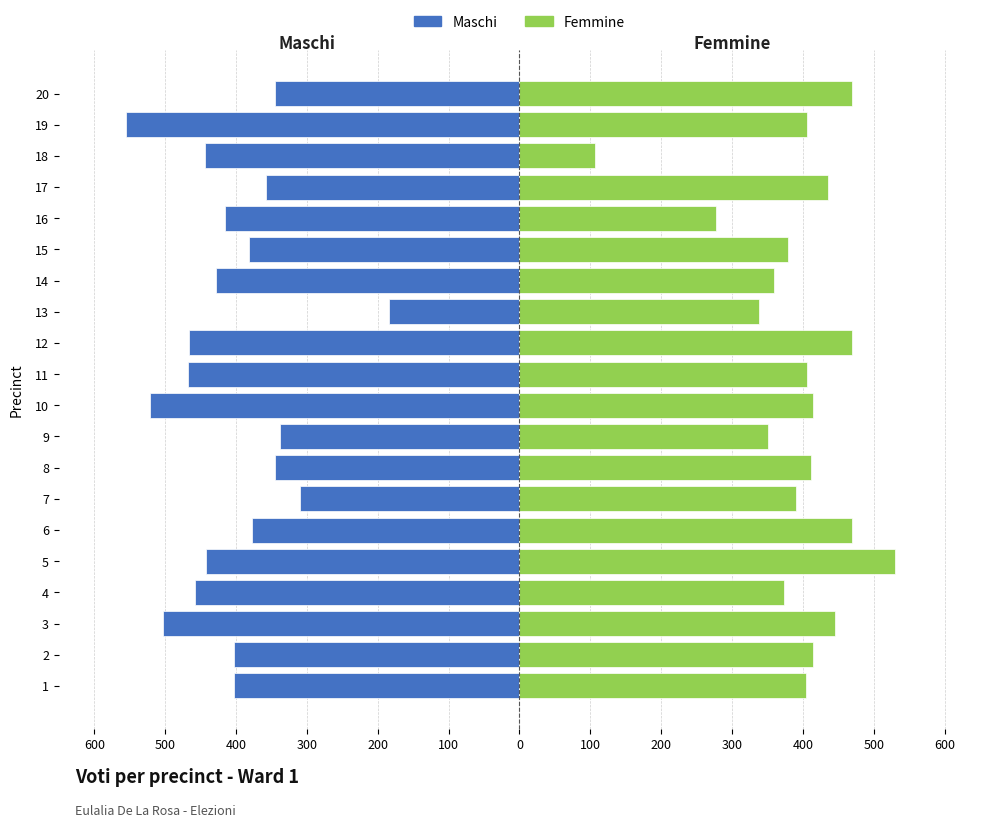

What is the smallest value displayed?

-555